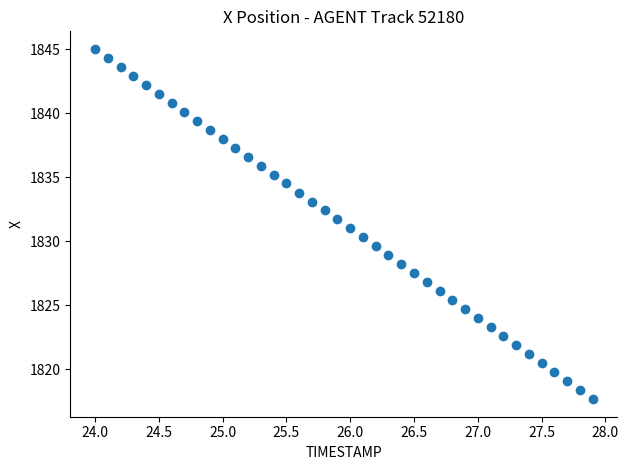

What is the range of X values (max minus min)?

3.9